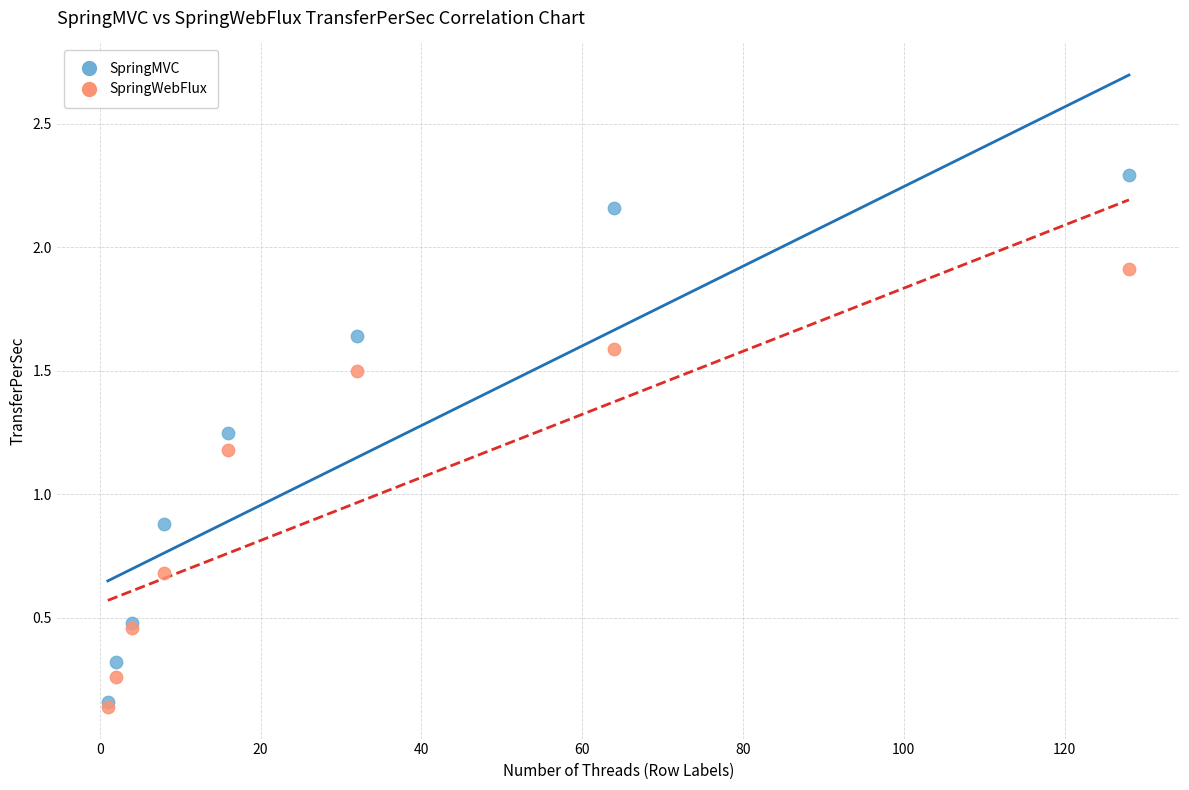

In the SpringMVC series, what Y value is closest to 1?

0.9